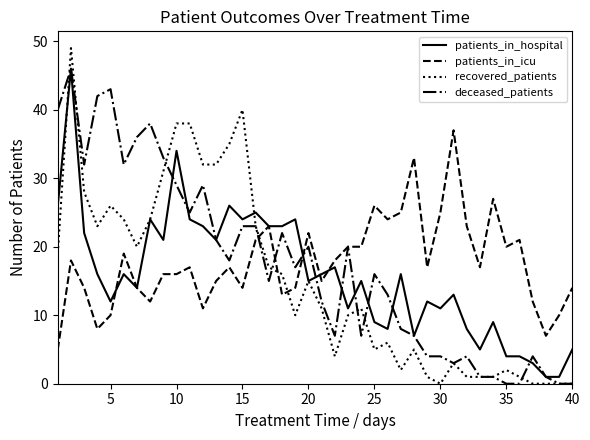

What is the minimum value for patients_in_icu?

5